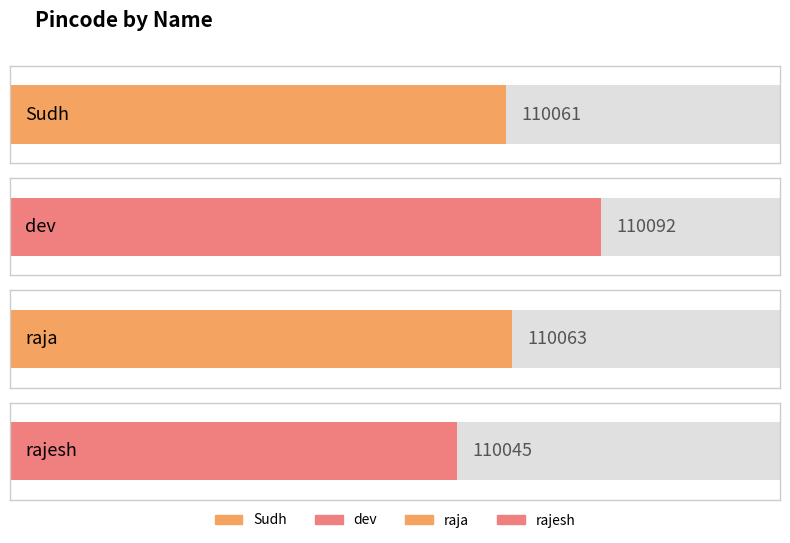

What is the difference between the maximum and minimum values?

47